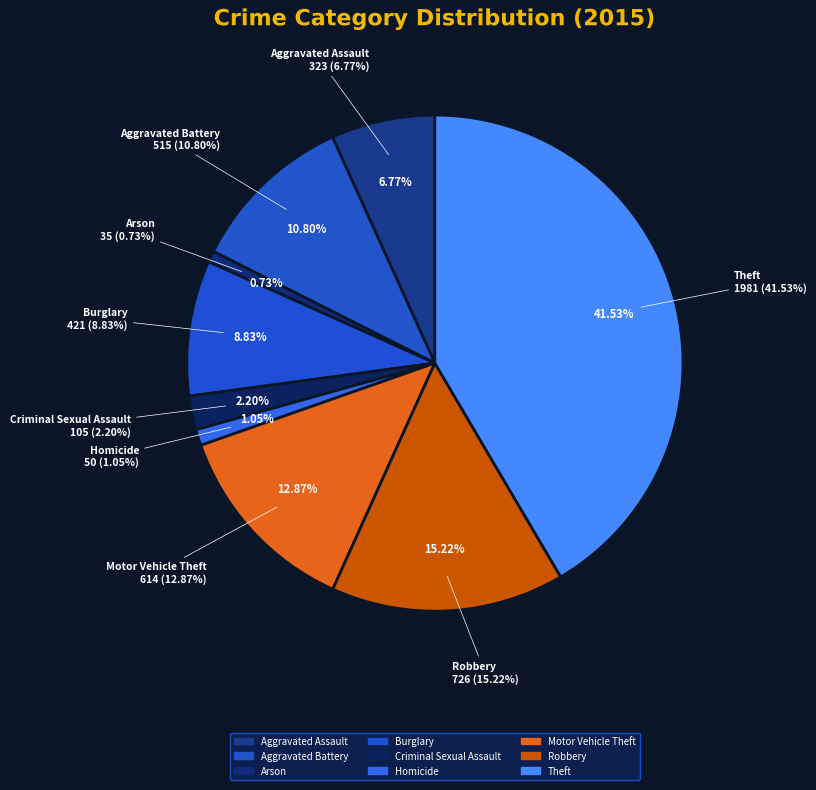

Count the number of slices in the pie.

9